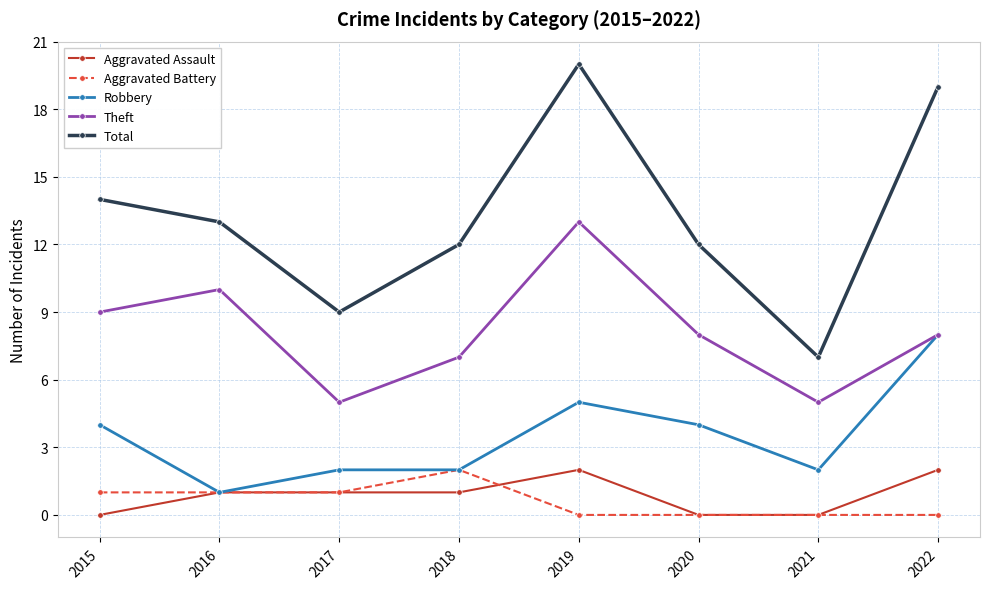

Read the Theft value at 2015.

9